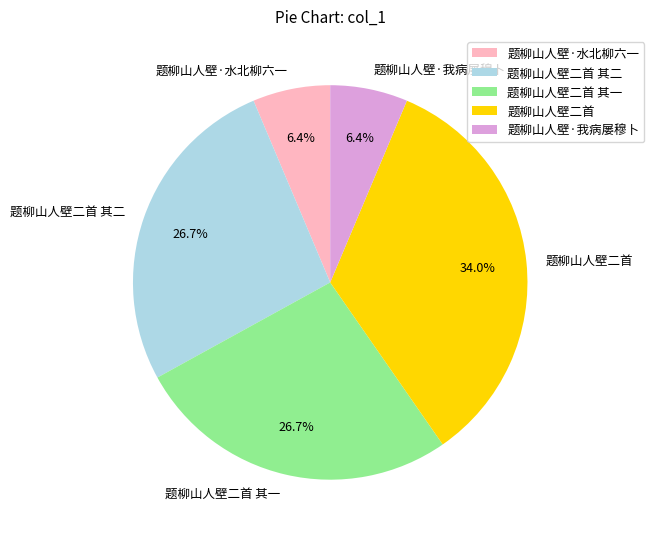

Count the number of slices in the pie.

5